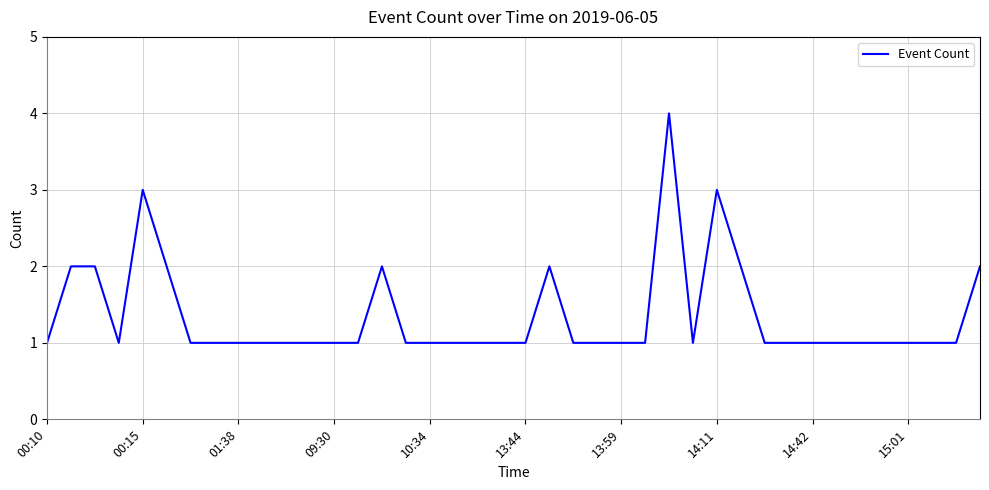

What is the difference between the maximum and minimum values?

3